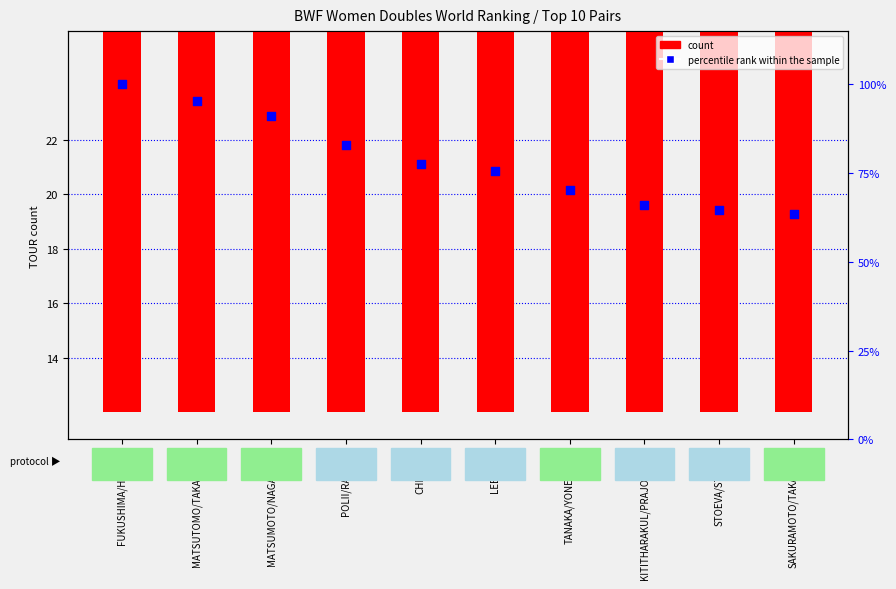

Which series has the largest total across all categories?

percentile rank within the sample